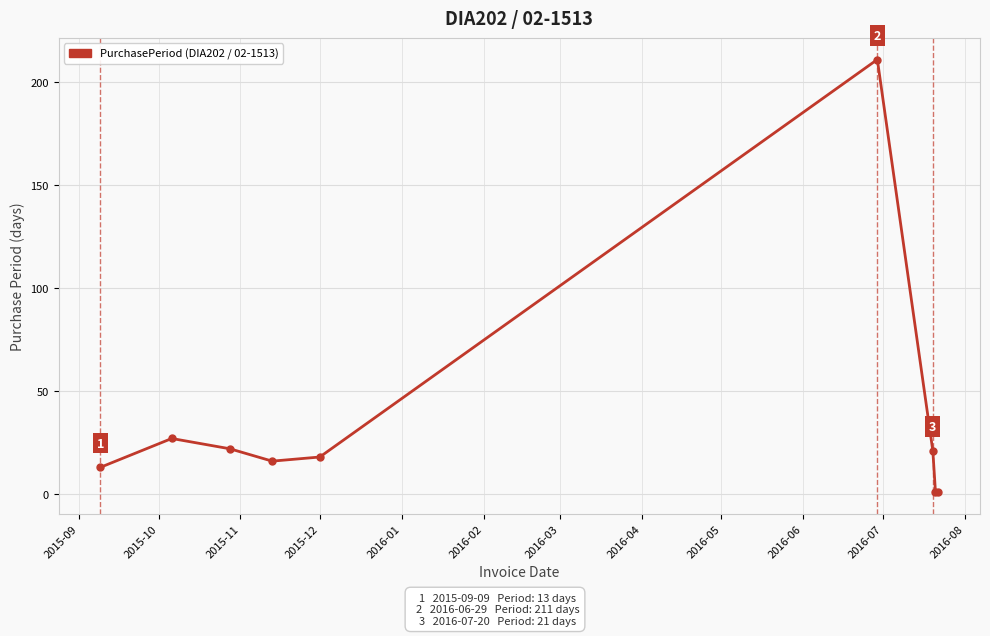

How many interior local peaks (higher than both neighbors) does the data have?

2